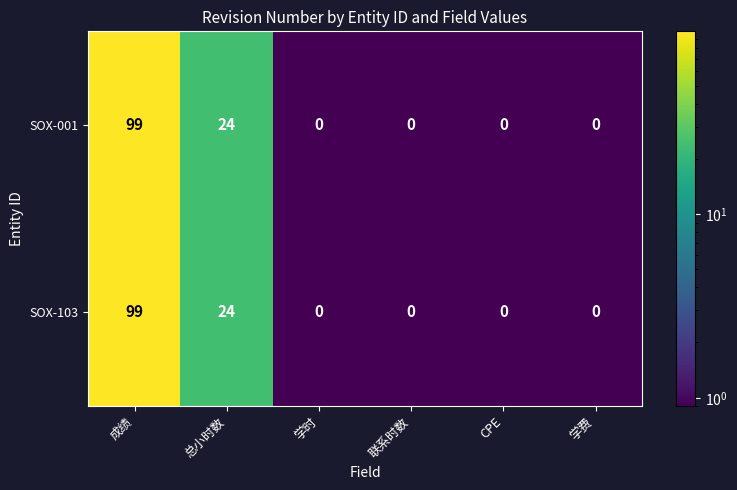

What is the total value across all series at 学费?

0